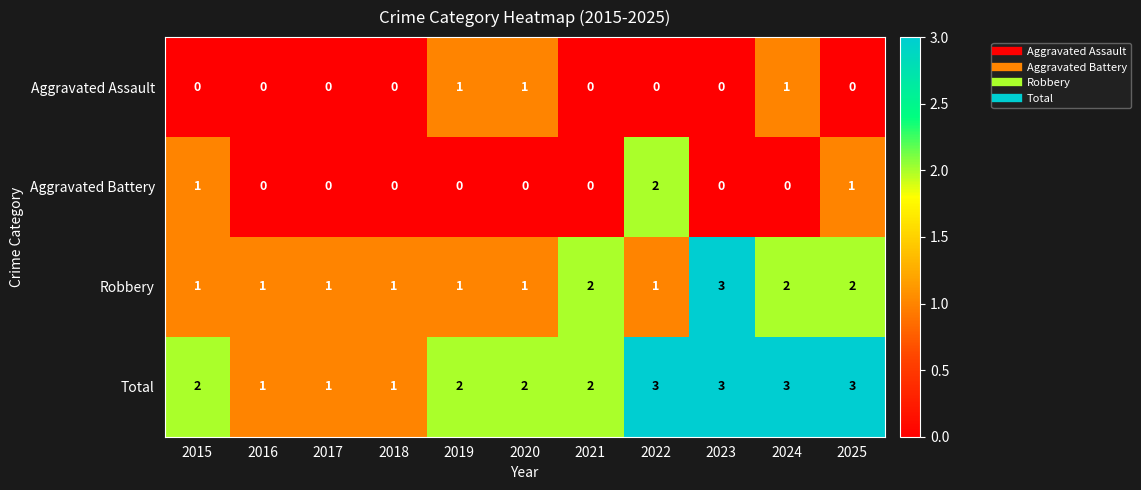

Which series has the largest total across all categories?

Total